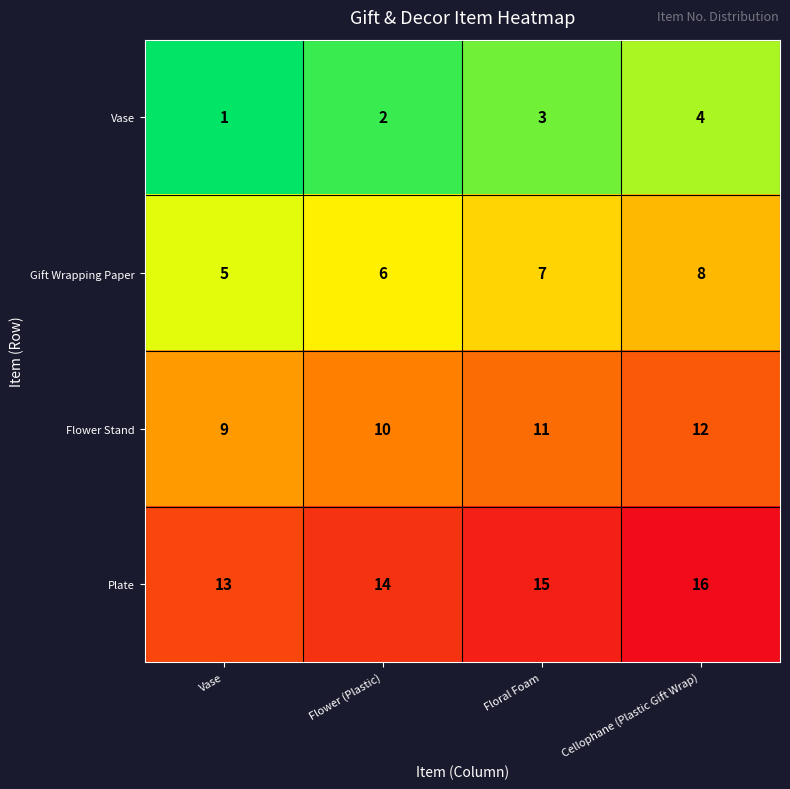

What is the smallest value displayed?

1